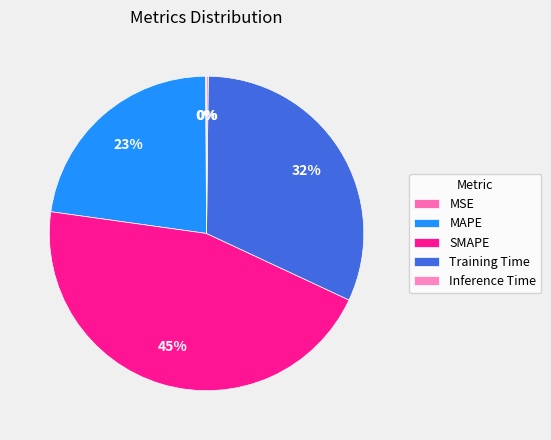

To the nearest percent, what portion does SMAPE represent?

45%